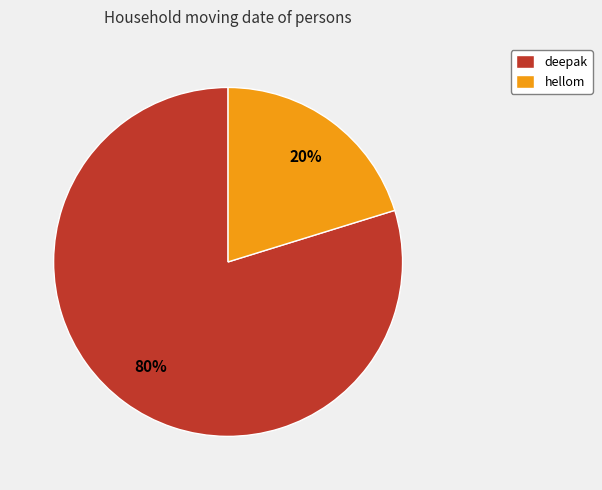

To the nearest percent, what percentage of the pie is deepak?

80%